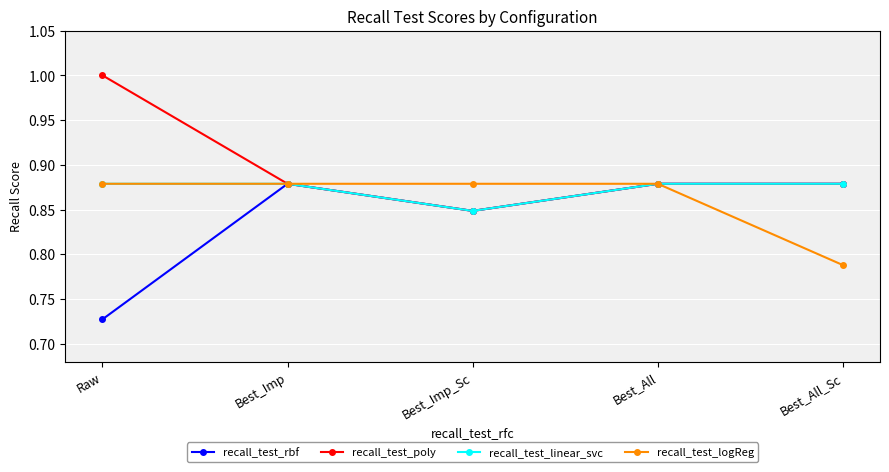

What is the label of the 1st point from the left?

Raw